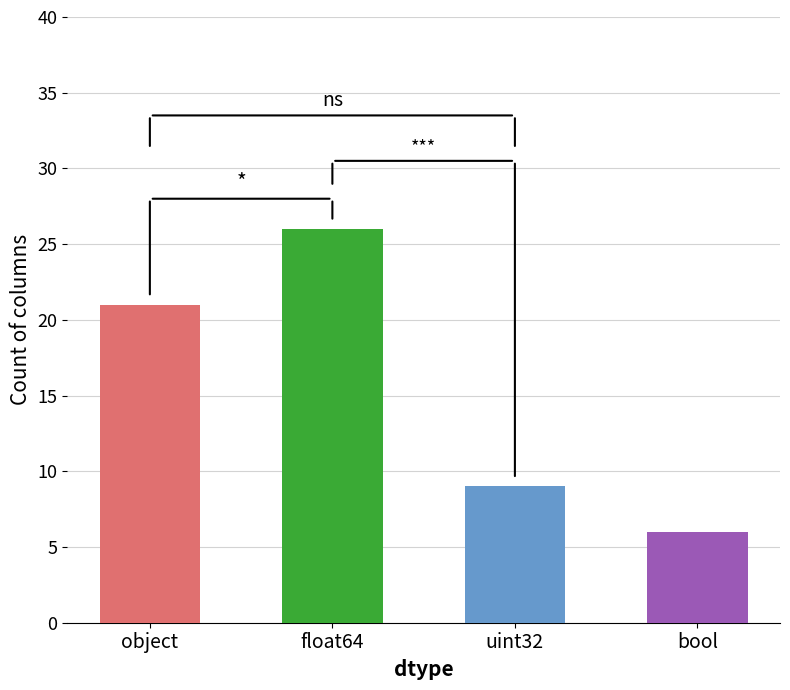

Which label corresponds to the largest value in the chart?

float64